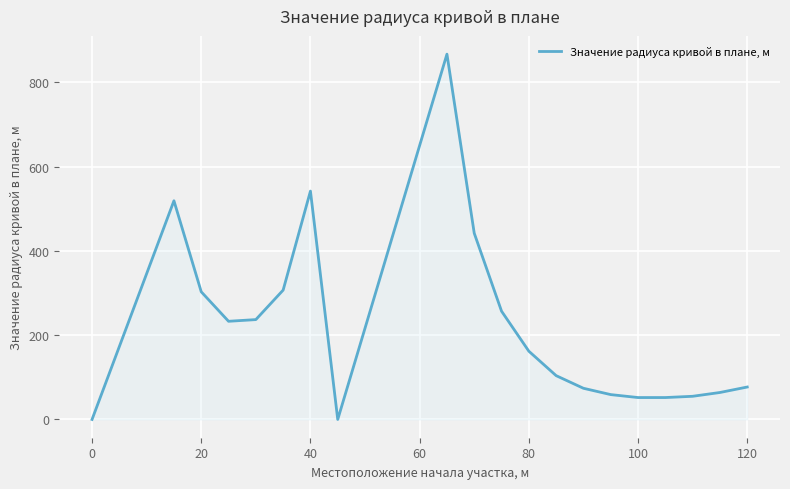

What is the difference between the maximum and minimum values?

867